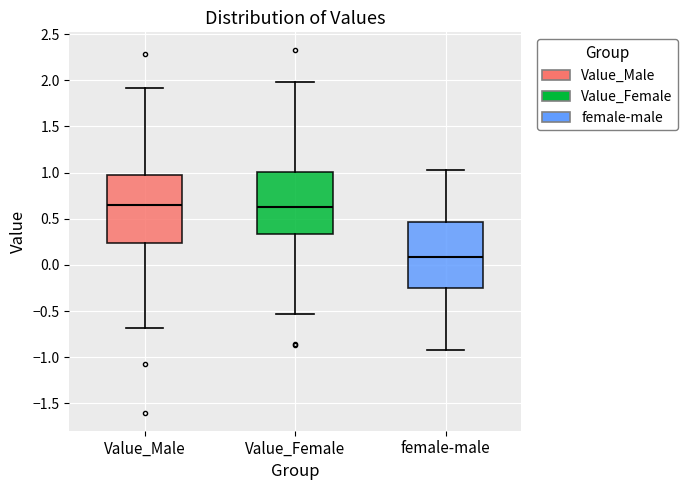

Reading left to right, transcribe this box plot: for each box, give where its median line is, the range the box spans, and where its two whiskers end, as read against the y-axis. The values are not printed on the chart, so give them approximately, as read against the axis.

Value_Male: median 0.65, box 0.25 to 0.95, whiskers -0.70 to 1.90
Value_Female: median 0.65, box 0.35 to 1.00, whiskers -0.55 to 2.00
female-male: median 0.10, box -0.25 to 0.45, whiskers -0.95 to 1.05